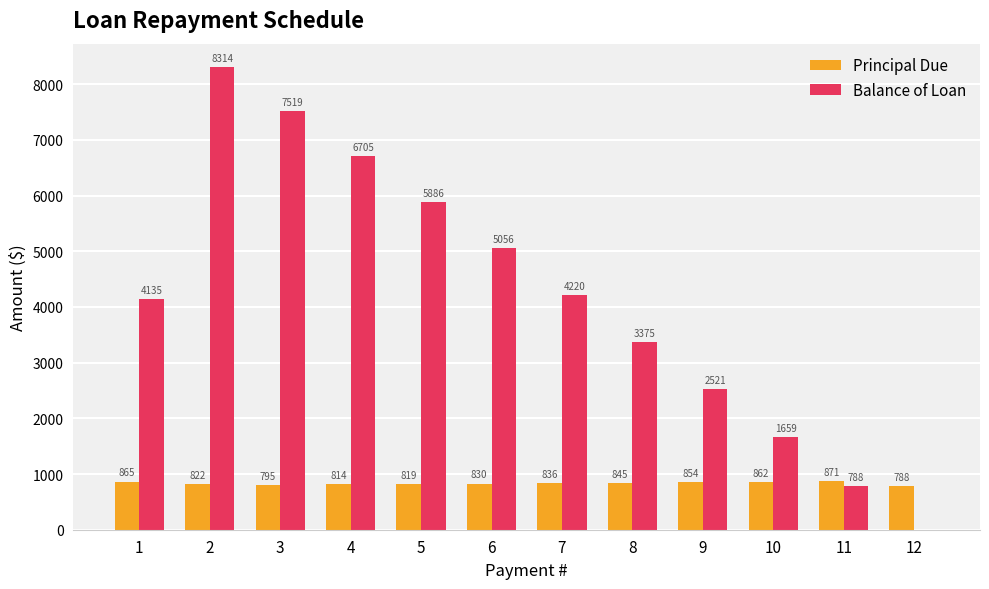

How many groups of bars are there?

12